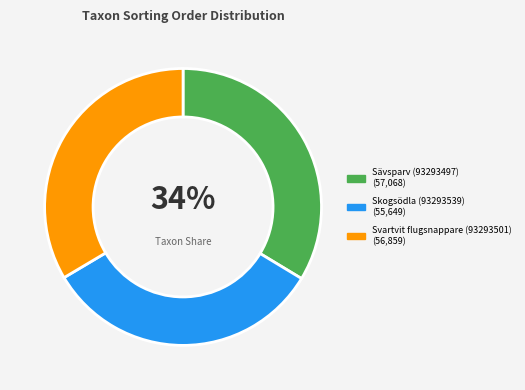

Which category has the smallest portion of the pie?

Skogsödla (93293539)